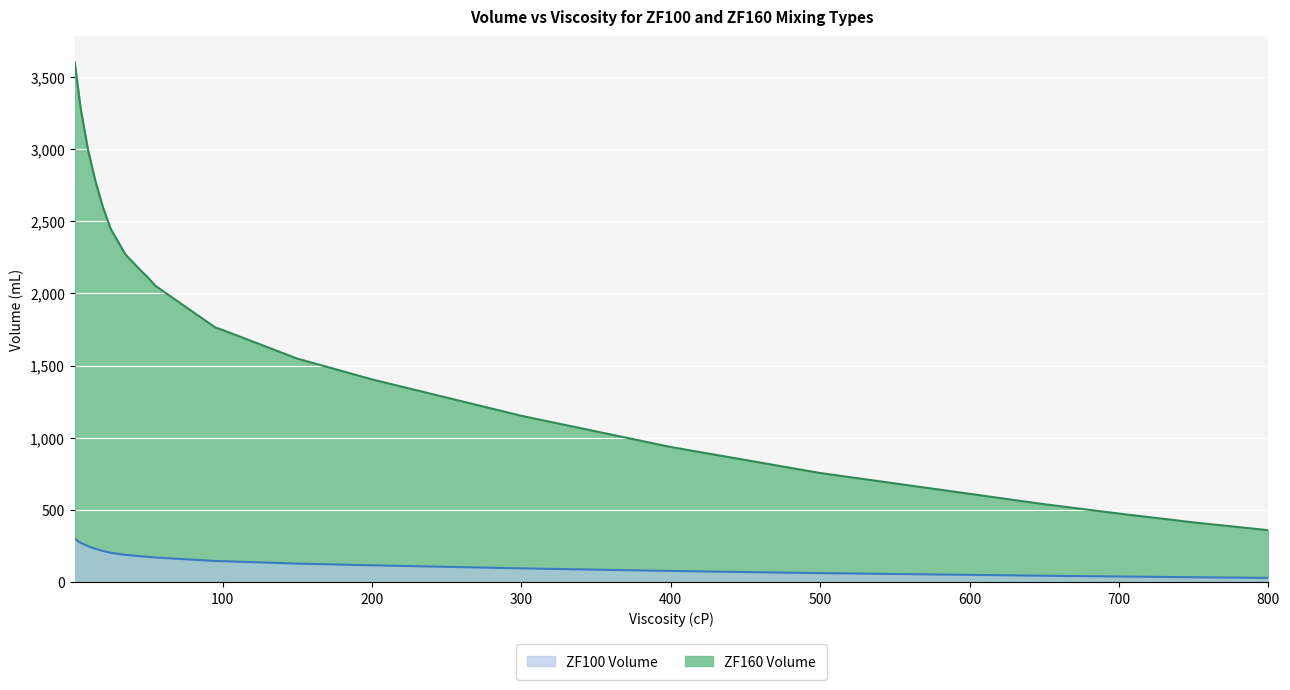

True or false: ZF160 Volume and ZF100 Volume cross at least once.

False